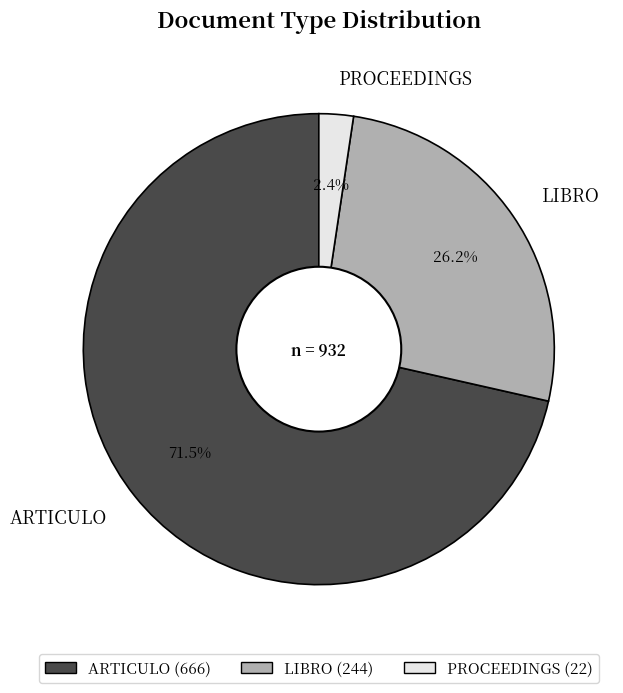

To the nearest percent, what portion does LIBRO represent?

26%